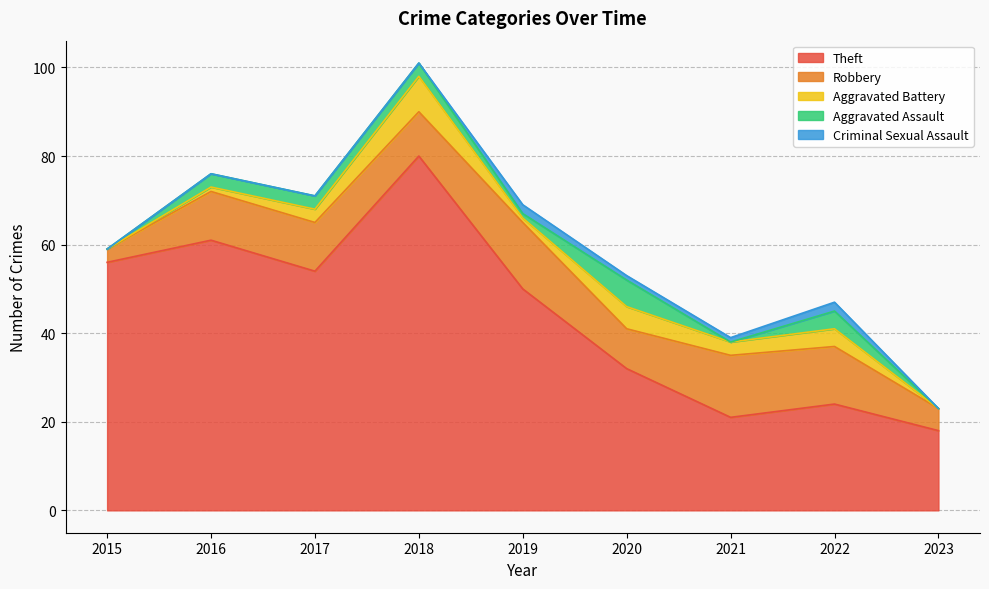

How many data points does each series have?

9